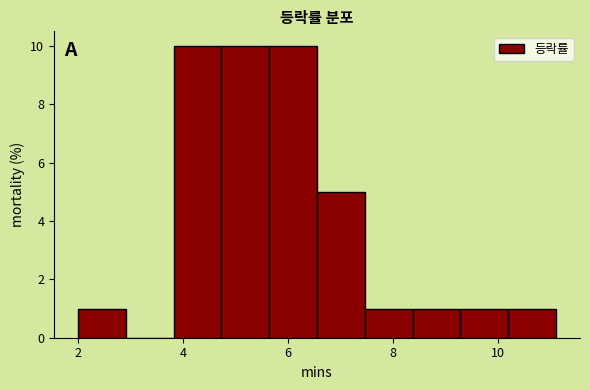

Reading left to right, transcribe this chart: for each bar, give the range it covers on the x-axis and its height. Neither the bar edges nor the heights are printed on the chart, so give them approximately, as read against the axes.

2.0 to 3.0: 1
3.0 to 3.8: 0
3.8 to 4.8: 10
4.8 to 5.6: 10
5.6 to 6.6: 10
6.6 to 7.4: 5
7.4 to 8.4: 1
8.4 to 9.2: 1
9.2 to 10.2: 1
10.2 to 11.2: 1